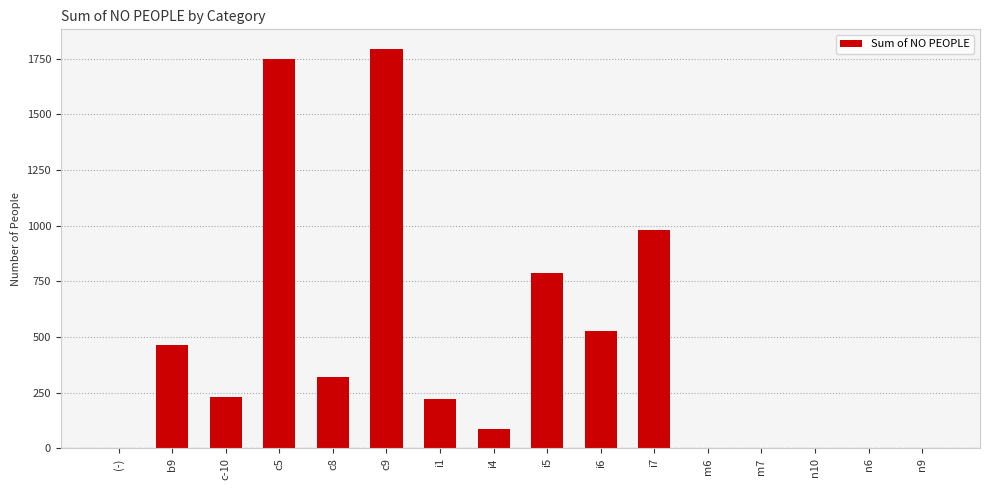

The value at i7 is 982. True or false?

True